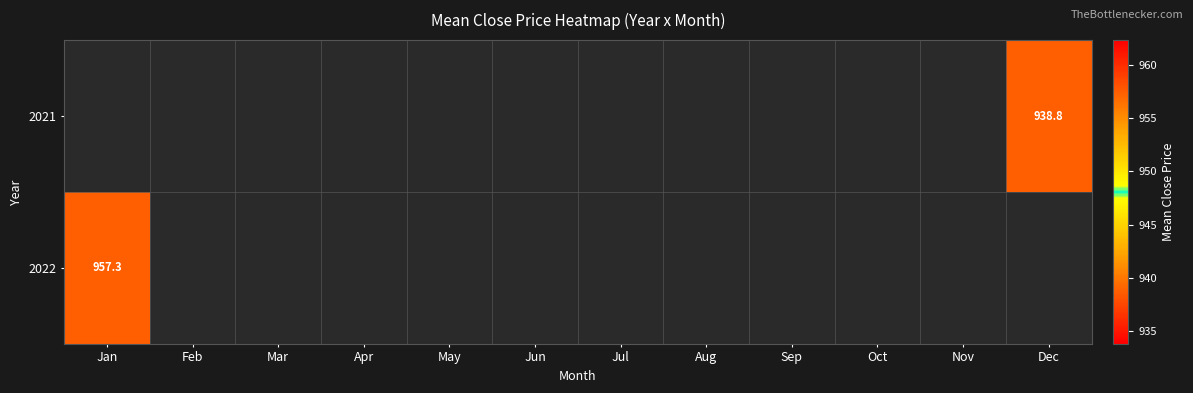

List the series in order of their peak value, highest first.

2021, 2022